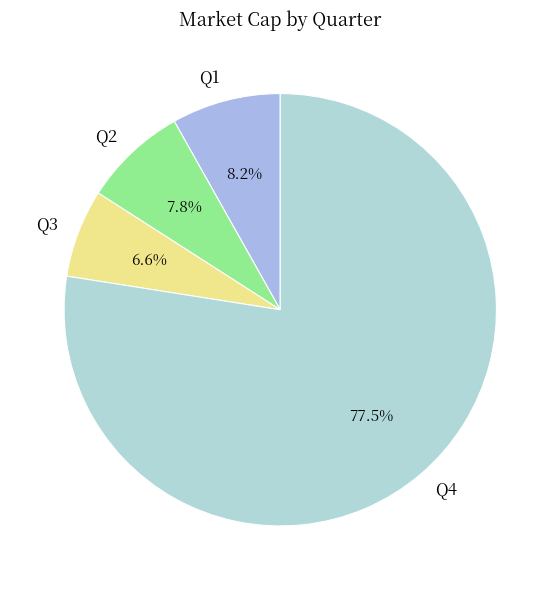

To the nearest percent, what is the combined percentage of Q3 and Q1?

15%